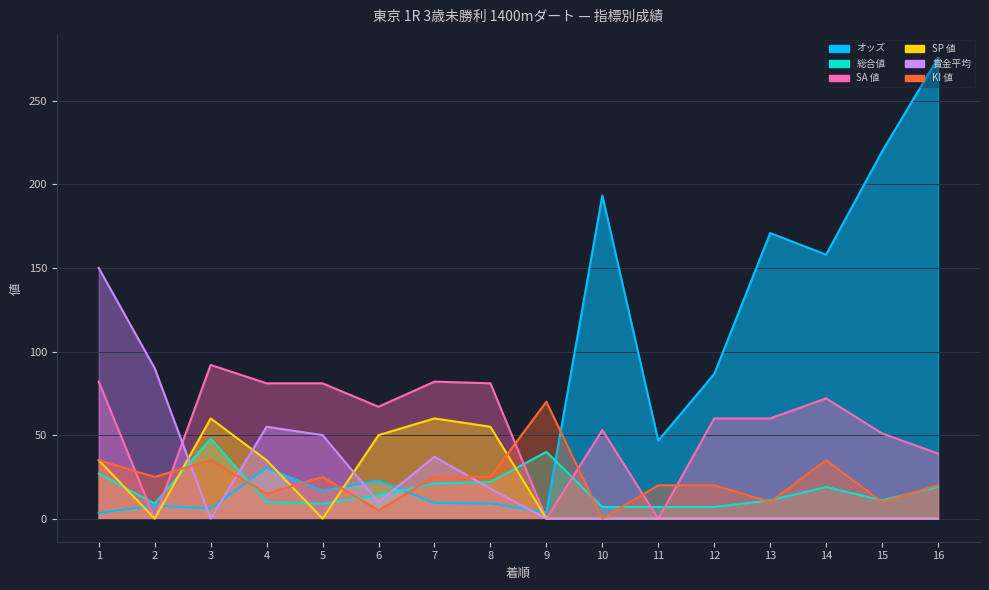

How many interior local peaks does the 総合値 series have?

3